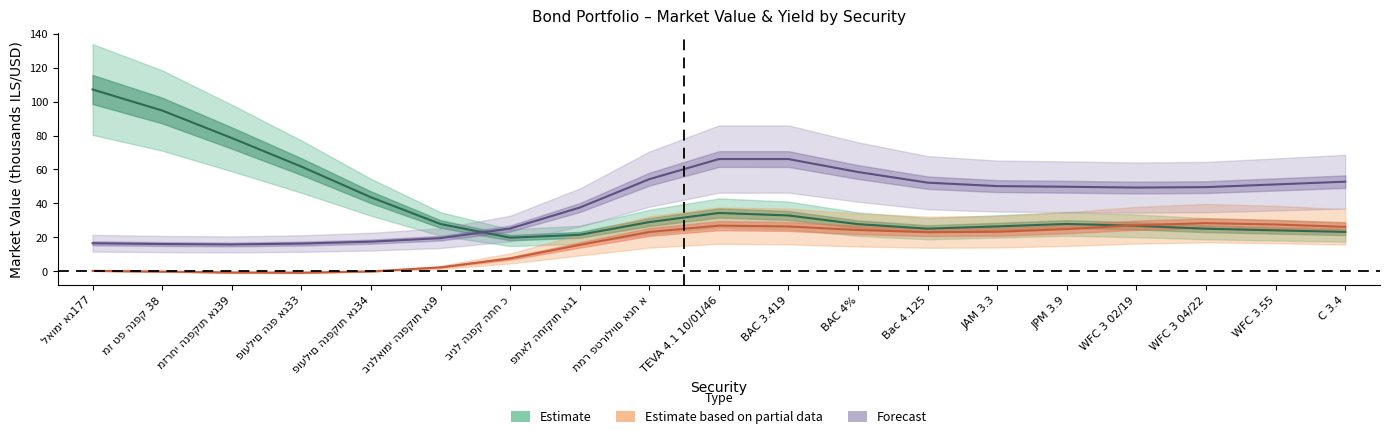

Is it true that yield equals 0.1 at TEVA 4.1 10/01/46?

True